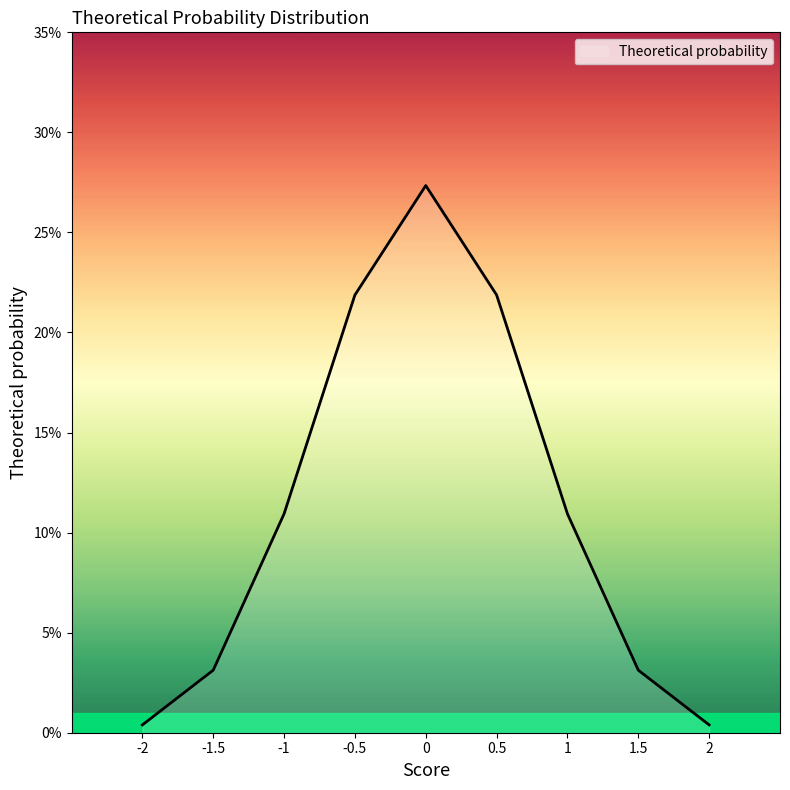

What is the sum of all values?

1.0